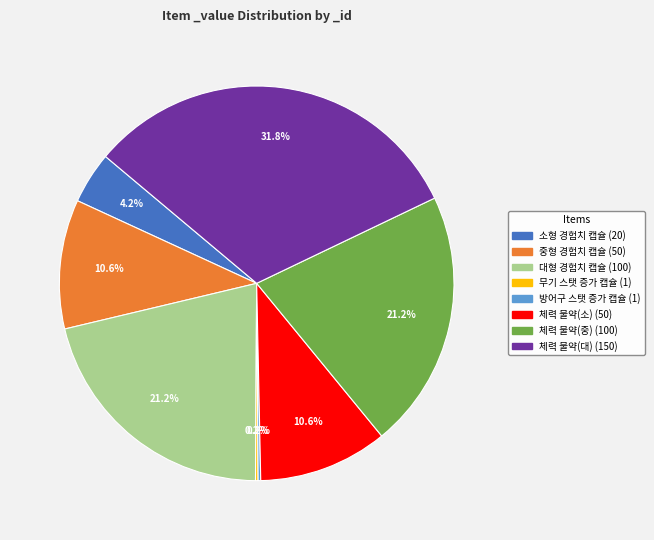

Is there a majority slice in this chart?

No